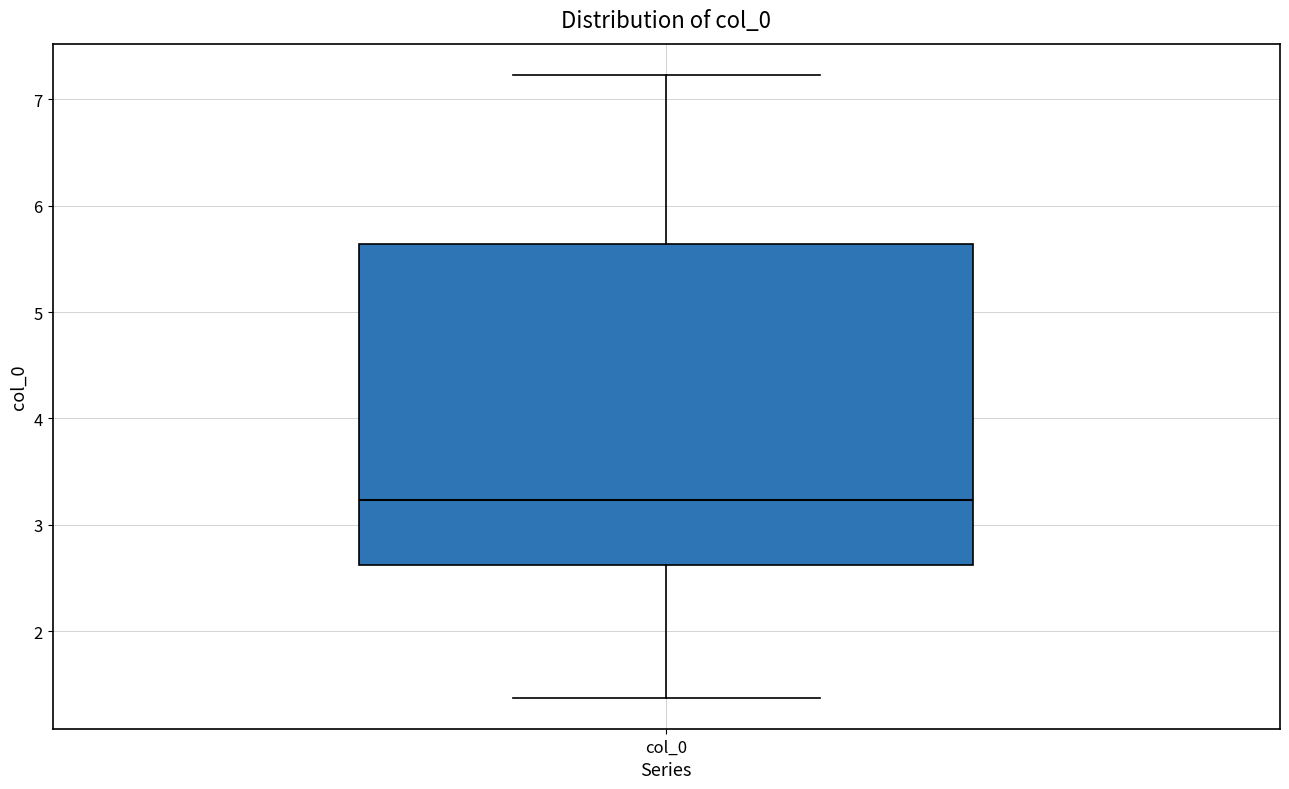

Where does the median line of the box for col_0 sit on the y-axis? The values are not printed on the chart, so give them approximately, as read against the axis.

3.2